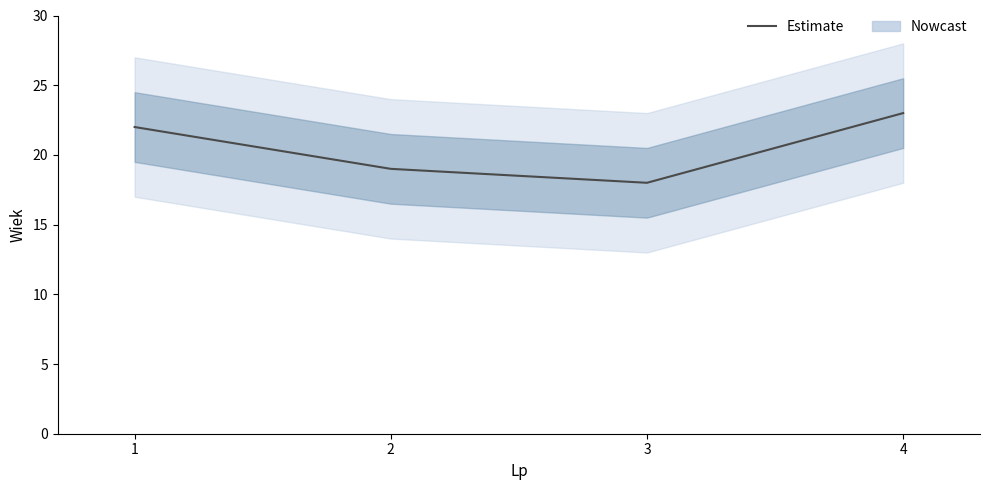

What is the sum of the values at 4 and 2?

42